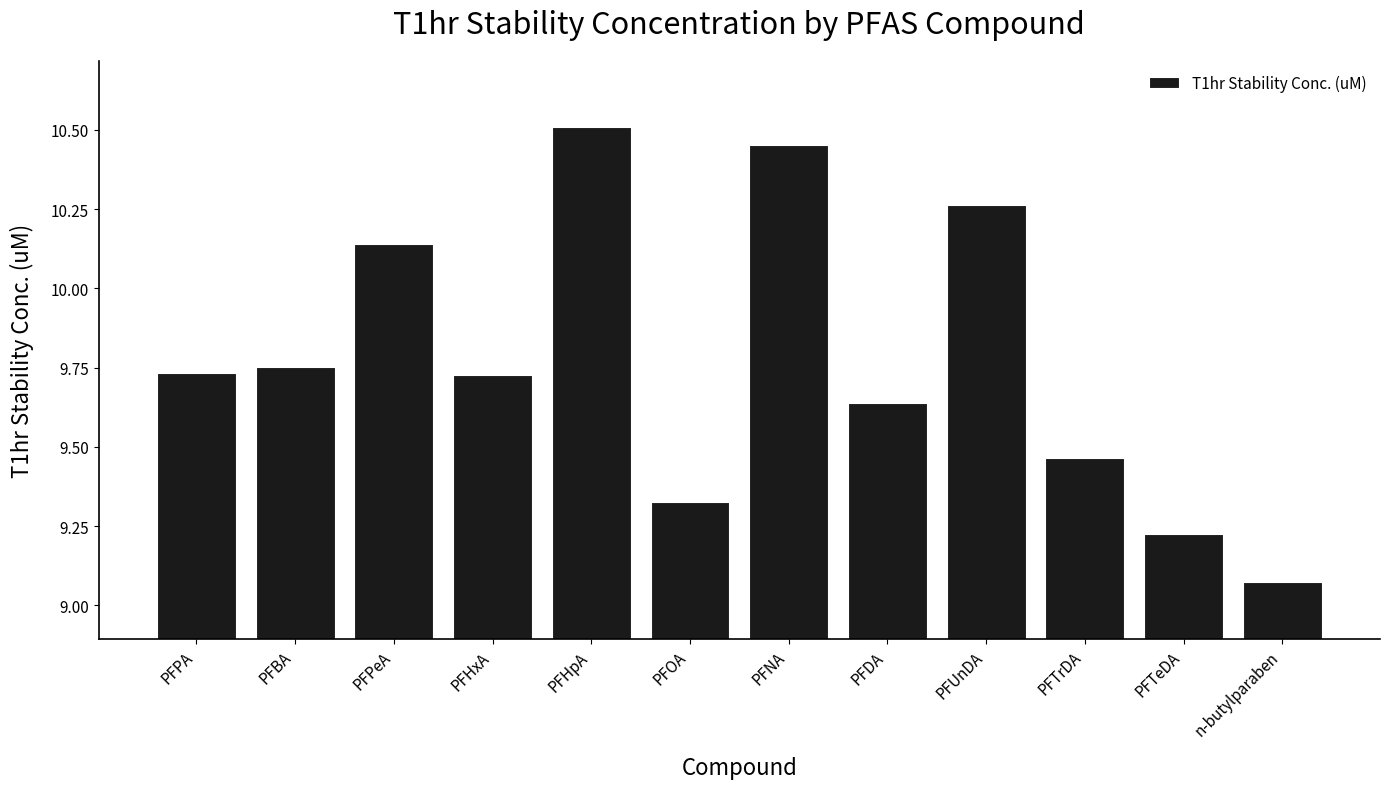

At which category does the chart reach its peak across all series?

PFHpA